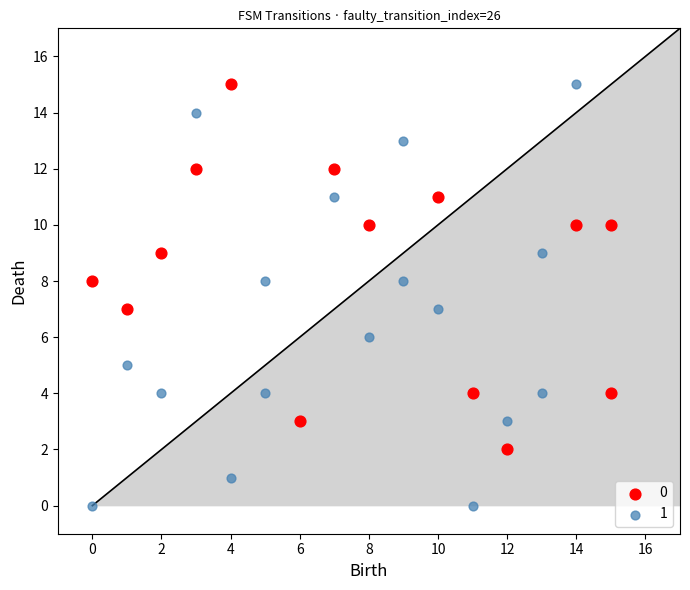

Which series has the largest Y range (max minus min)?

1